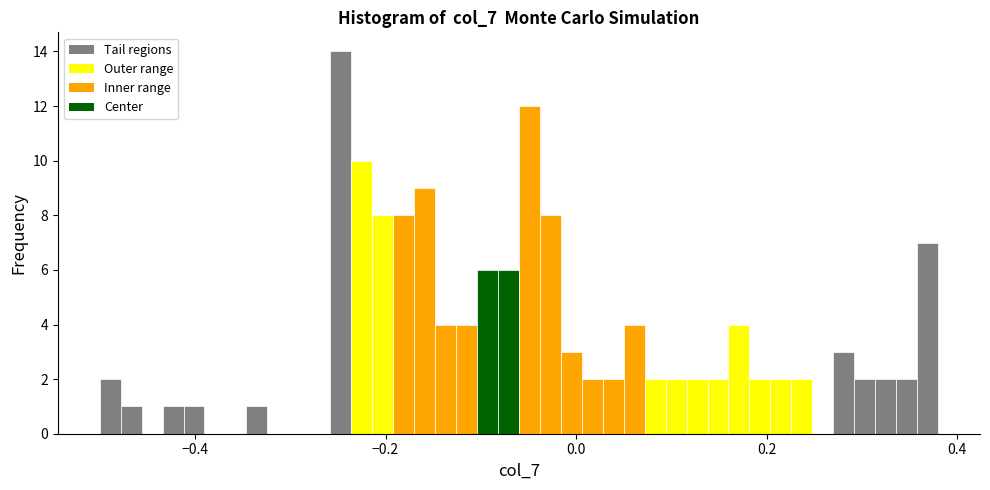

Around what value on the x-axis is the tallest bar? Give the approximate position of its centre, as read against the axis.

-0.24